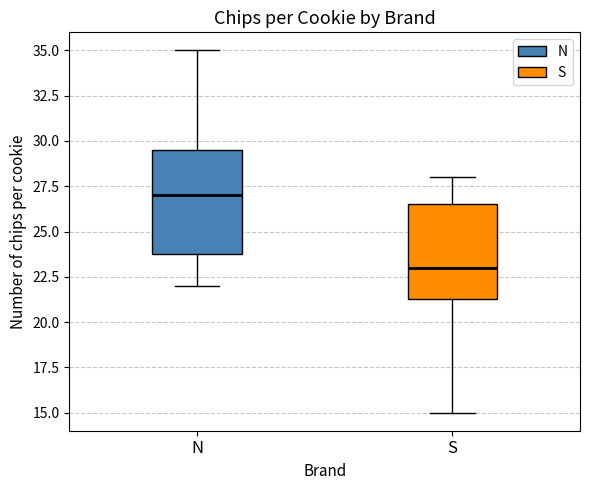

Comparing the boxes themselves (not the whiskers), which one is the tallest?

N